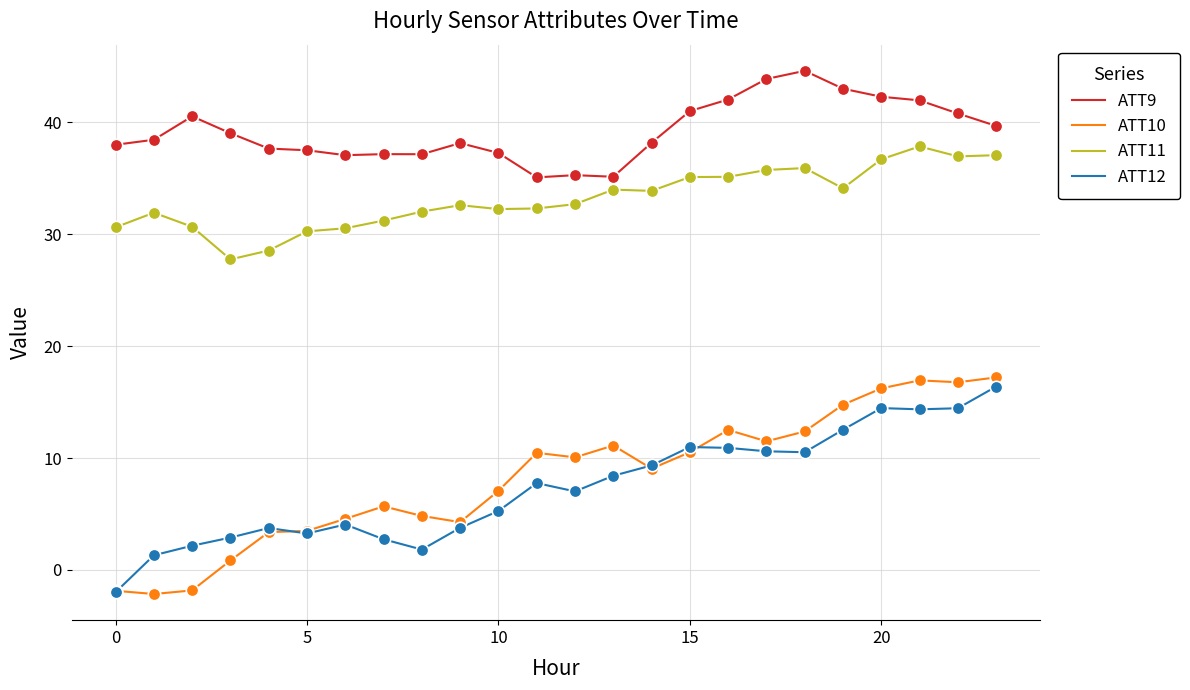

Which series has the largest total across all categories?

ATT9